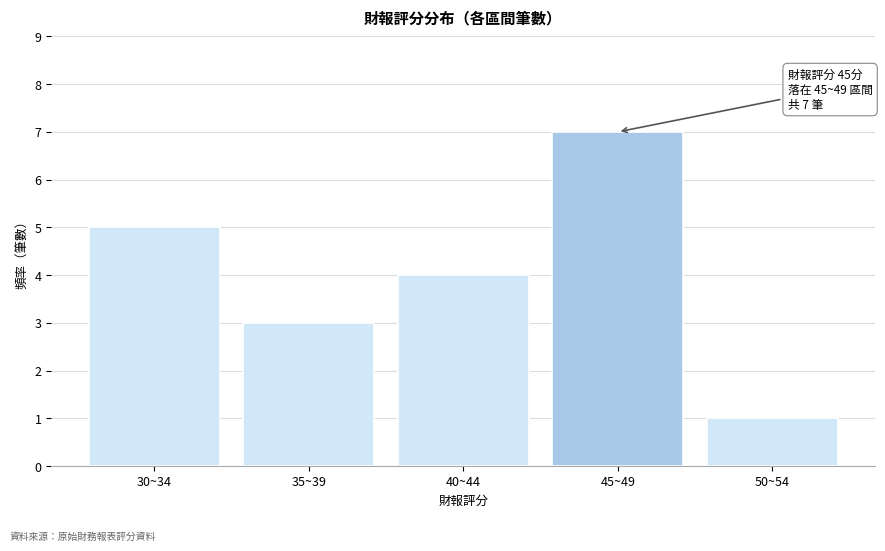

Reading left to right, what are all the values shown in this chart?

30~34=5	35~39=3	40~44=4	45~49=7	50~54=1